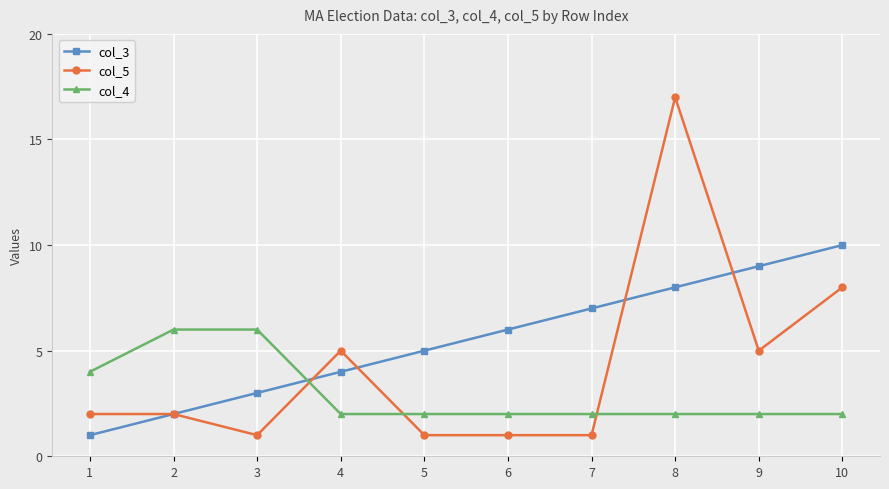

What is the sum of the col_5 values at 10 and 9?

13